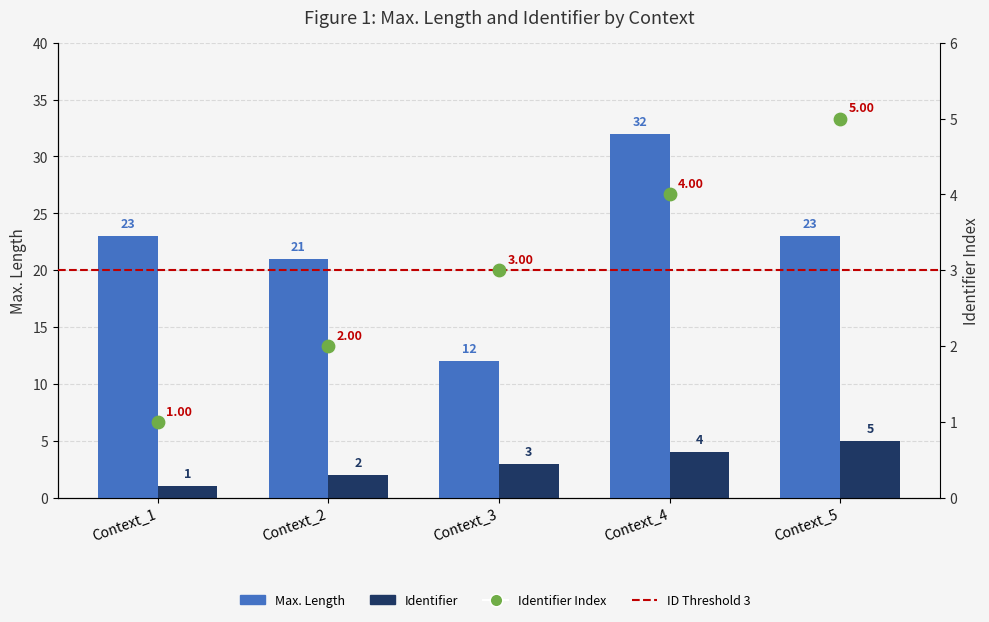

At which category is the sum across all series the highest?

Context_4